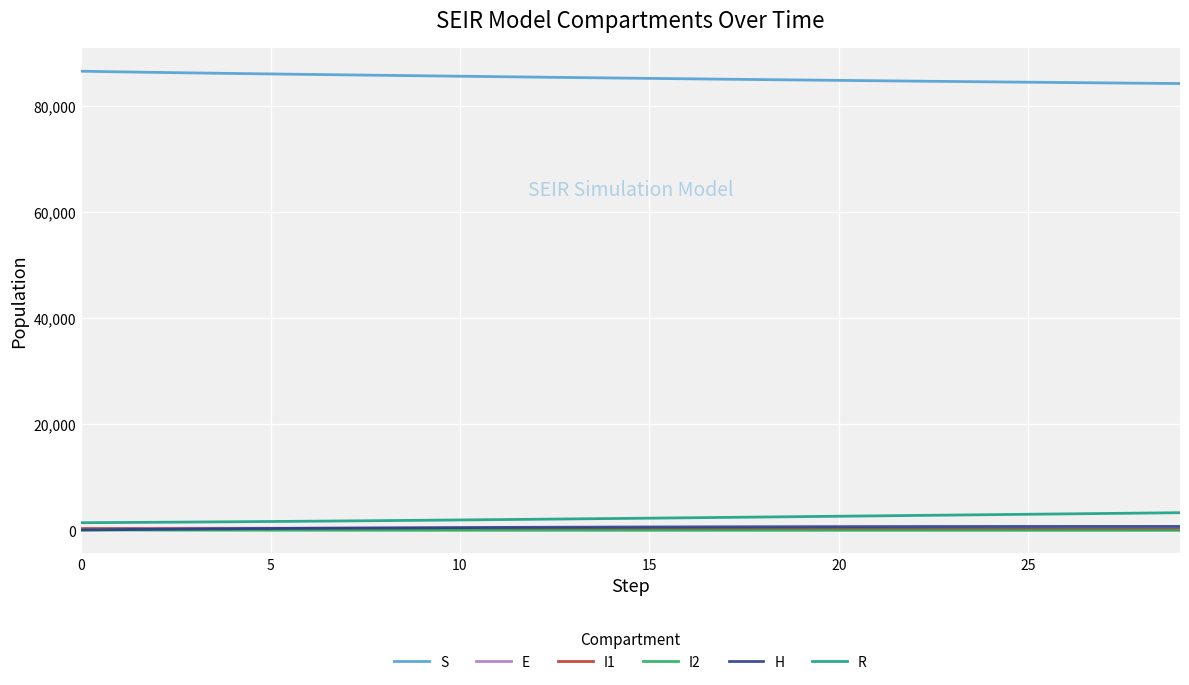

What is the minimum value shown in the chart?

37.1